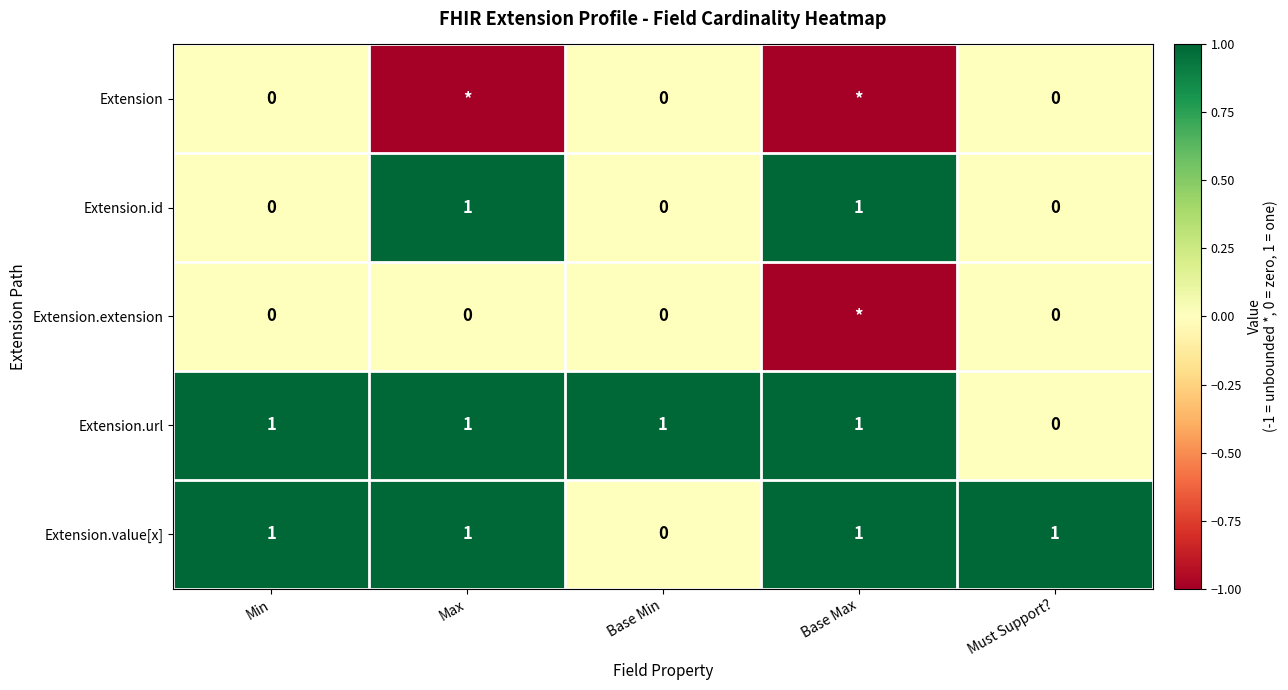

The value of Extension.url at Must Support? is 1. True or false?

False